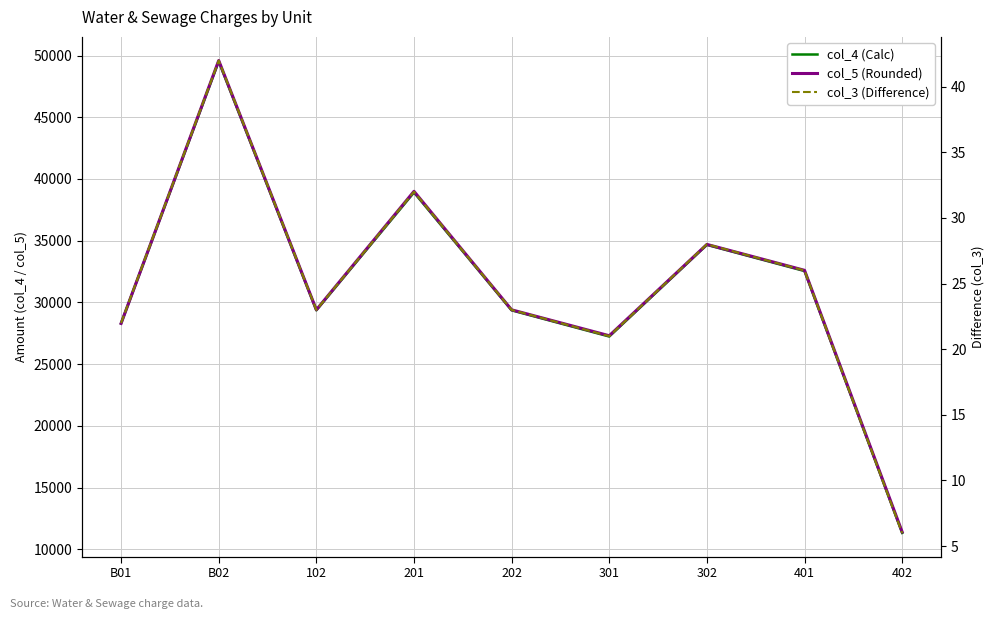

True or false: col_5 (Rounded) and col_3 (Difference) intersect in this chart.

False